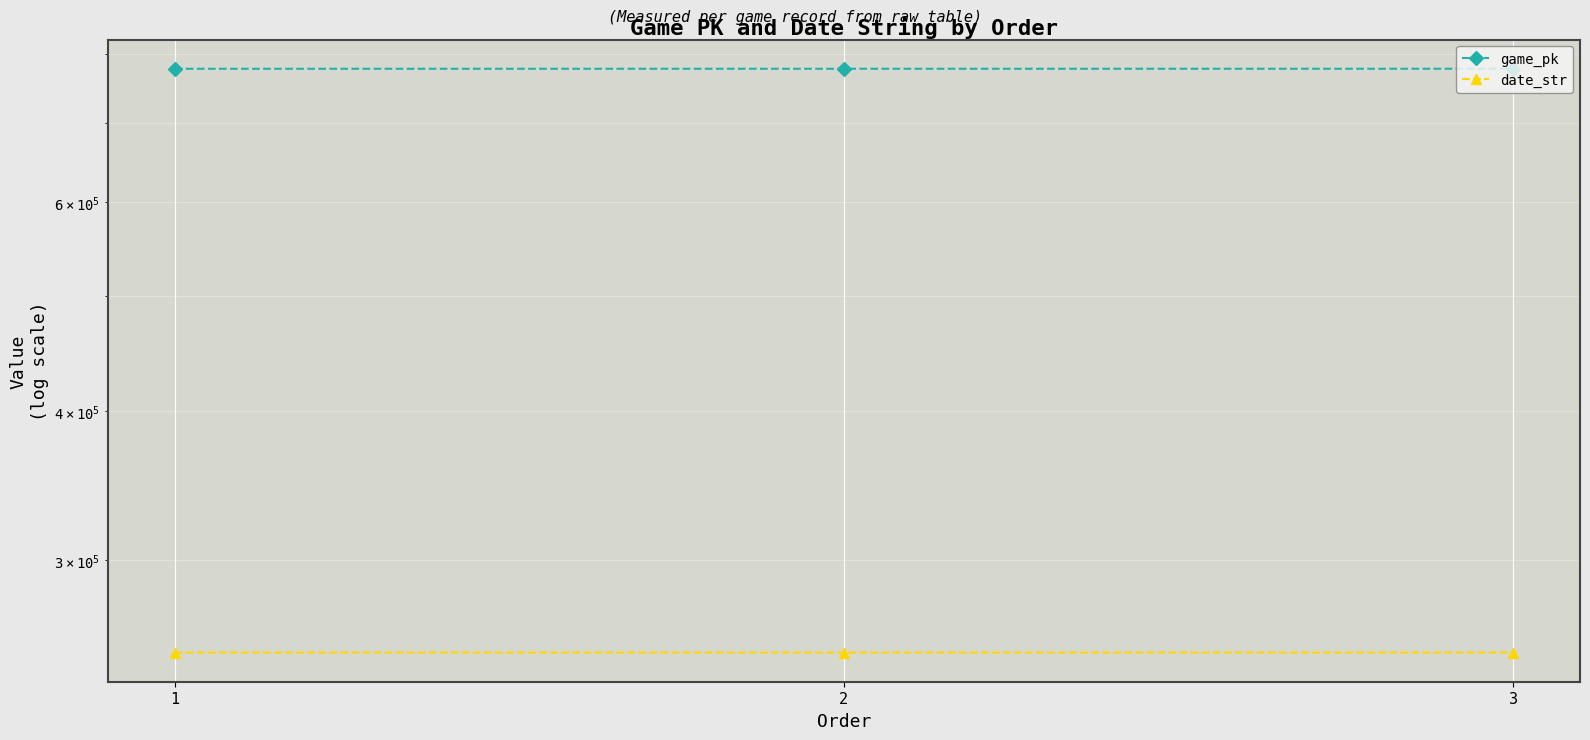

Which series has the largest total across all categories?

game_pk